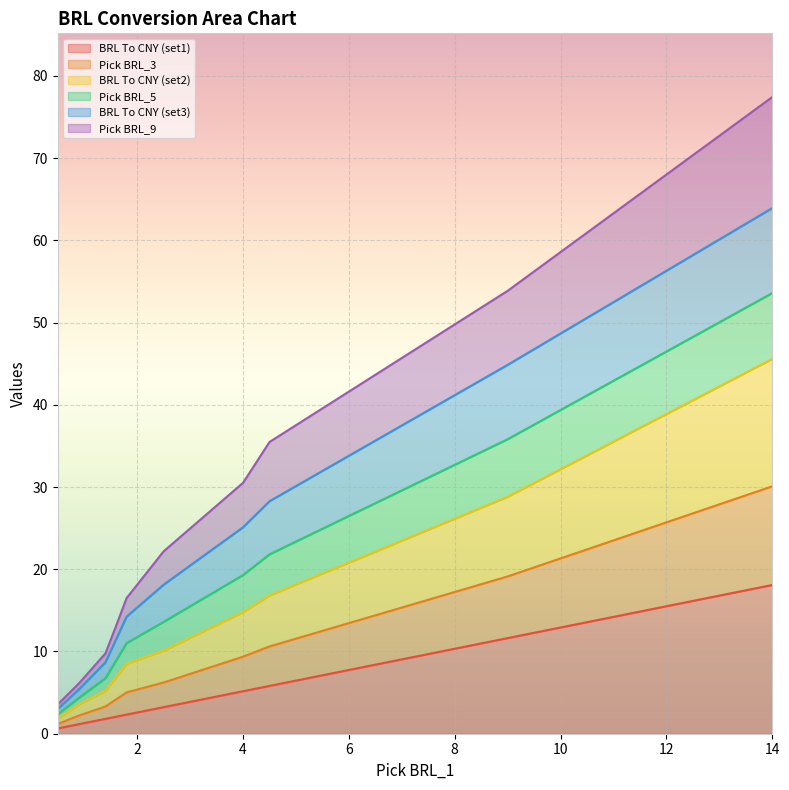

True or false: Pick BRL_9 and BRL To CNY (set2) cross at least once.

False